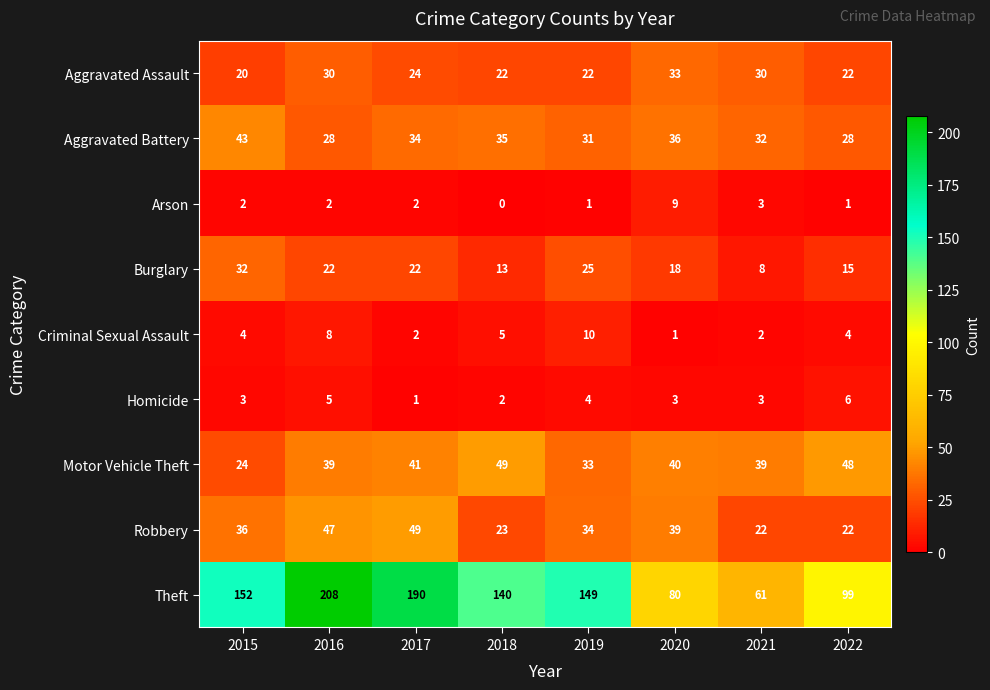

What is the difference between the Theft values at 2018 and 2022?

41